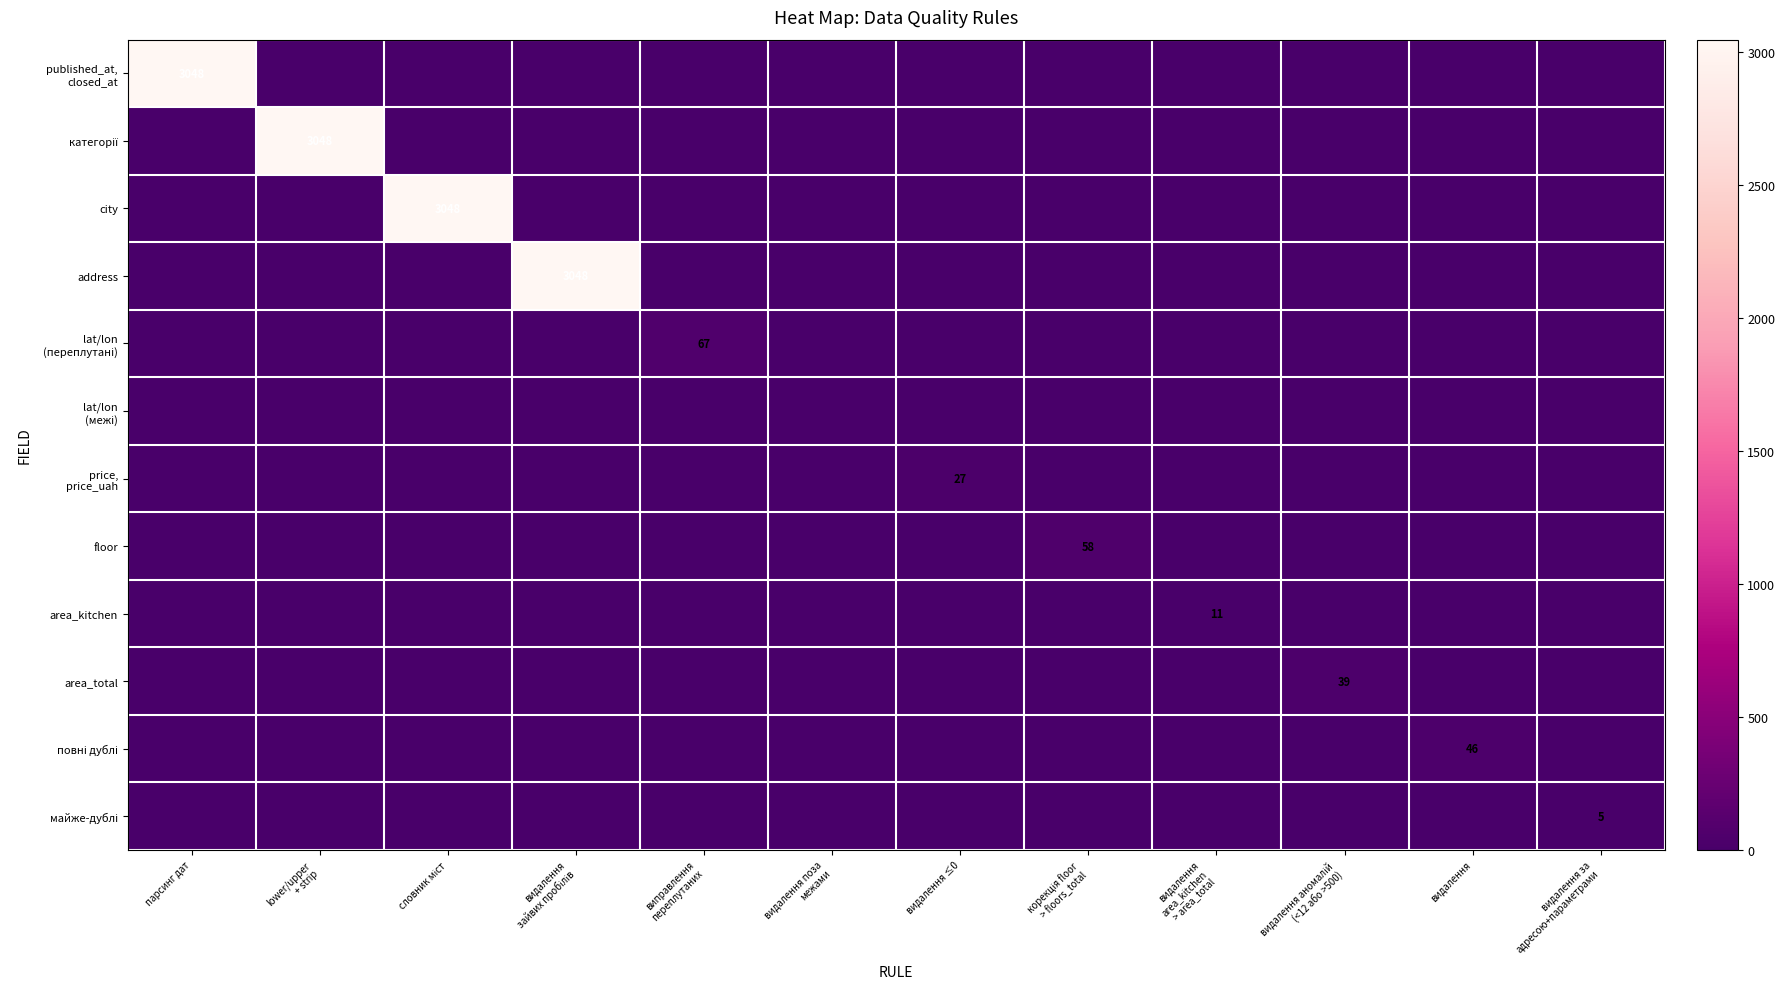

List the series in order of their peak value, lowest first.

lat/lon (межі), майже-дублі, area_kitchen, price, price_uah, area_total, повні дублі, floor, lat/lon (переплутані), published_at, closed_at, категорії, city, address